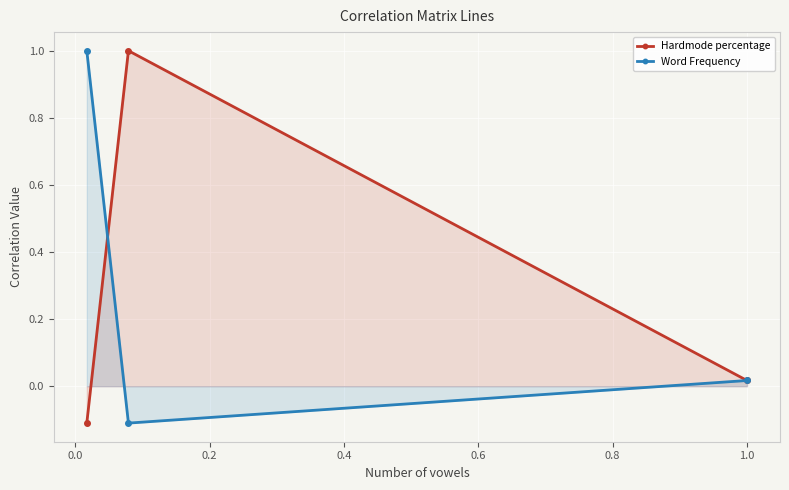

At how many categories does at least one series exceed 0?

3